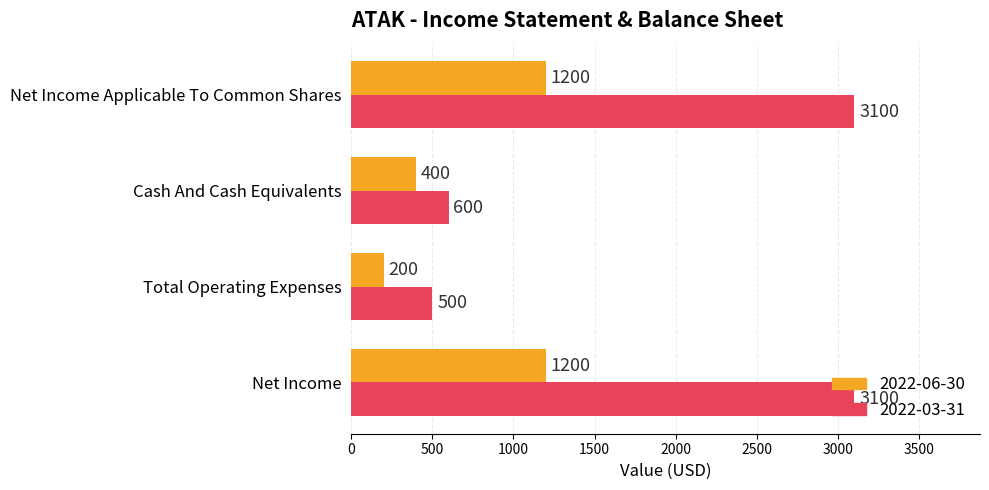

The value of 2022-03-31 at Cash And Cash Equivalents is 600. True or false?

True